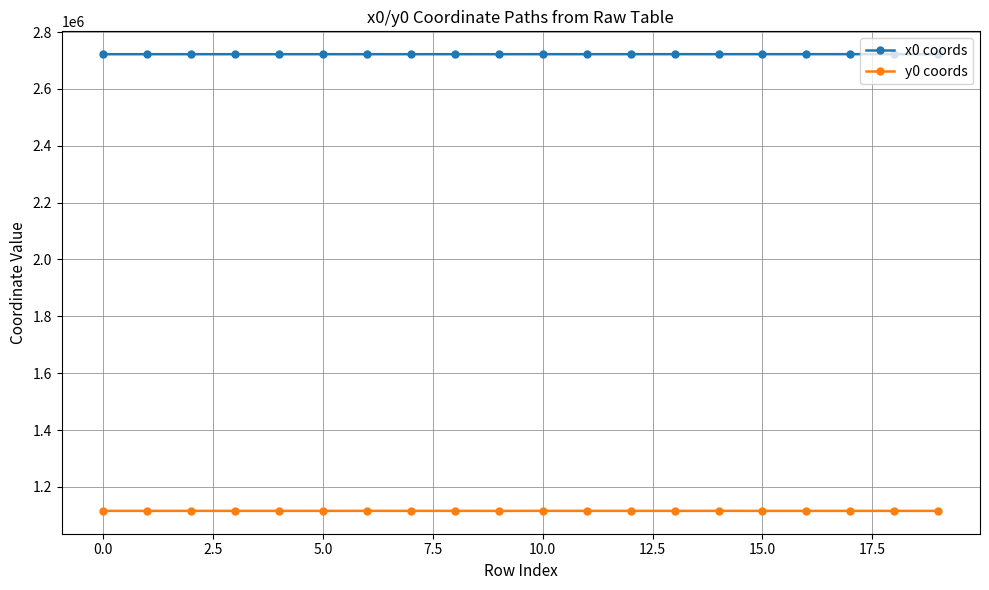

What is the sum of all y0 coords values?

22311092.7